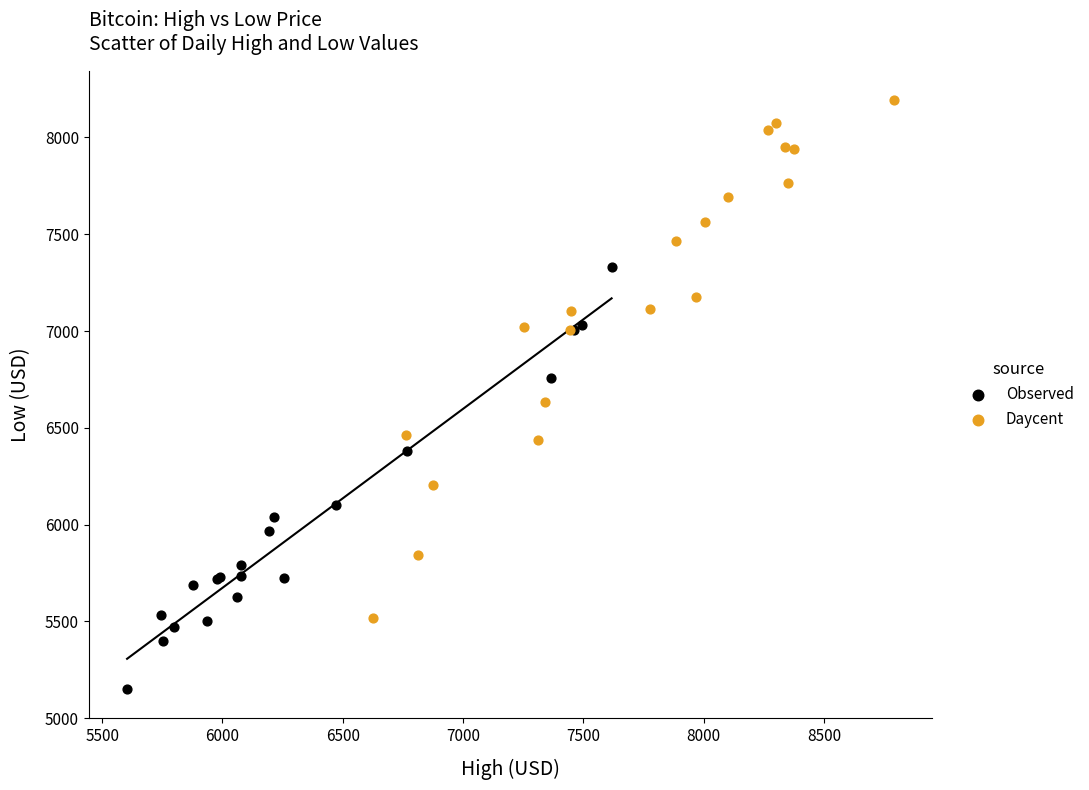

Which series contains the highest Y value?

Daycent